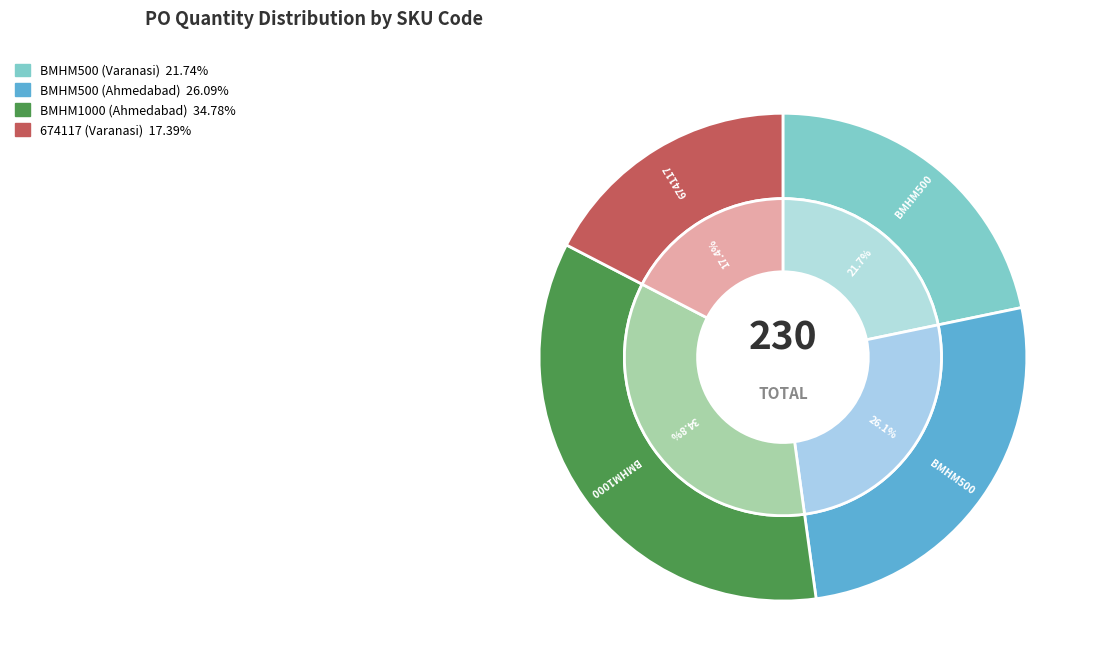

What percentage do 674117 (Varanasi) and BMHM500 (Ahmedabad) together represent?

43.5%